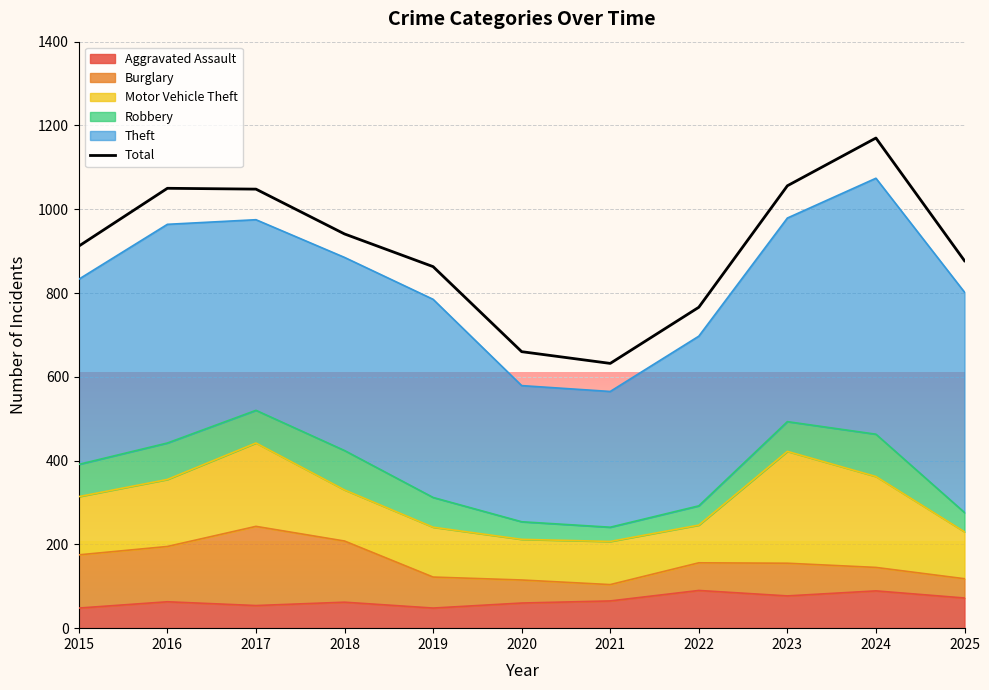

How many points are lower than both their immediate neighbors (excluding endpoints)?

1